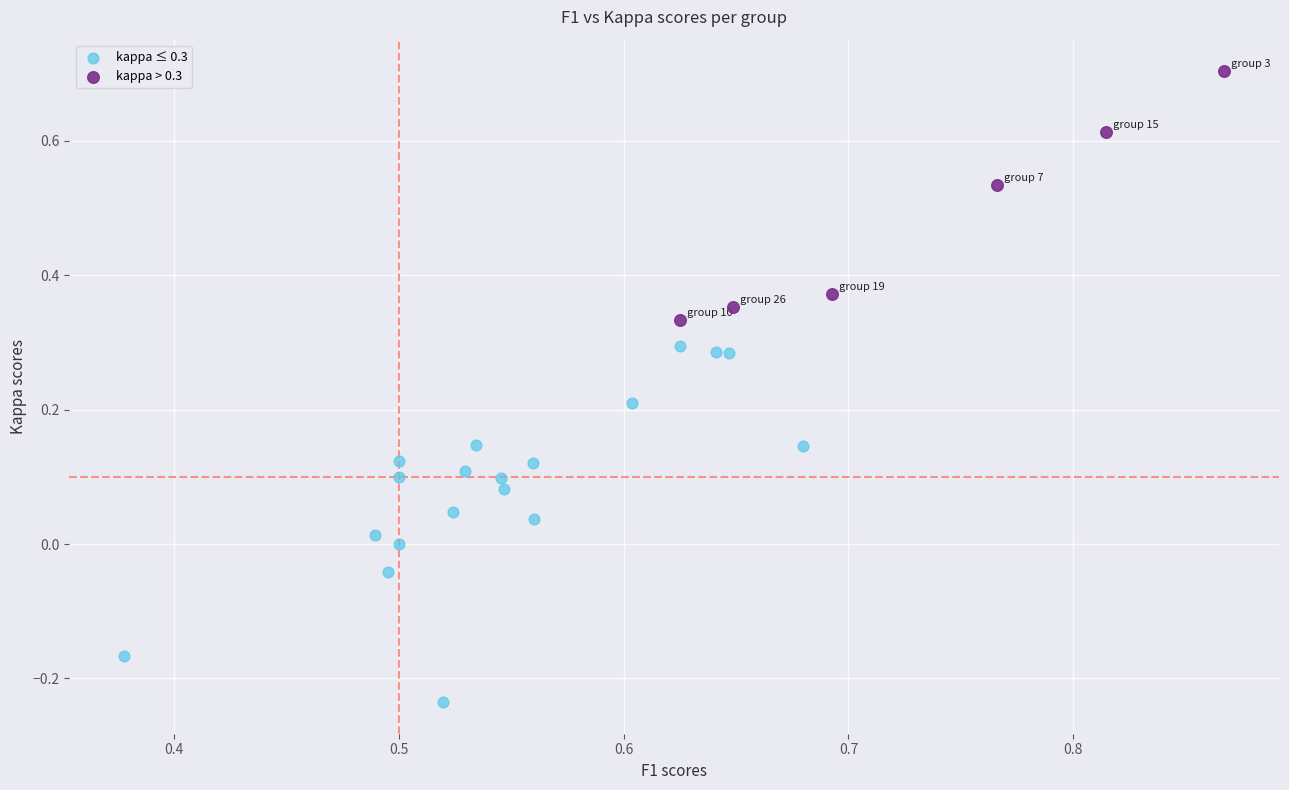

Which series has the largest Y range (max minus min)?

kappa ≤ 0.3